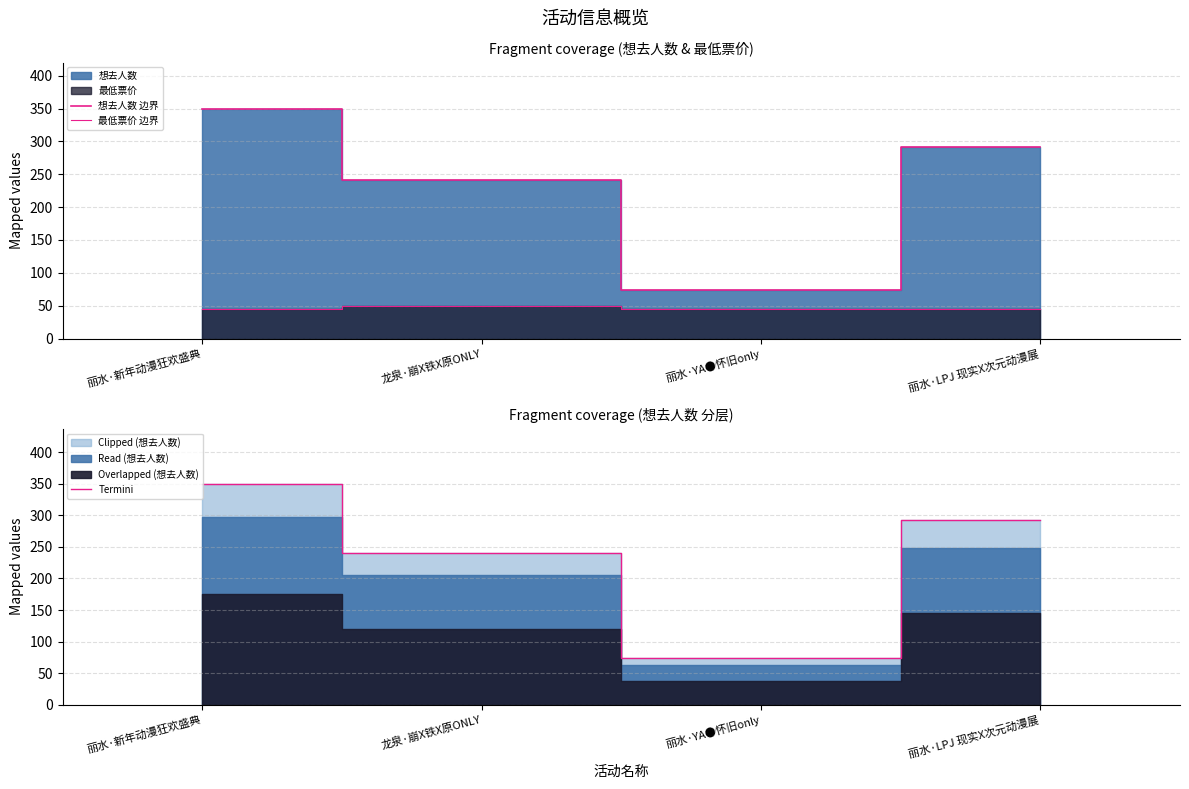

What is the value of the 最低票价 边界 point at the 3rd from the left?

45